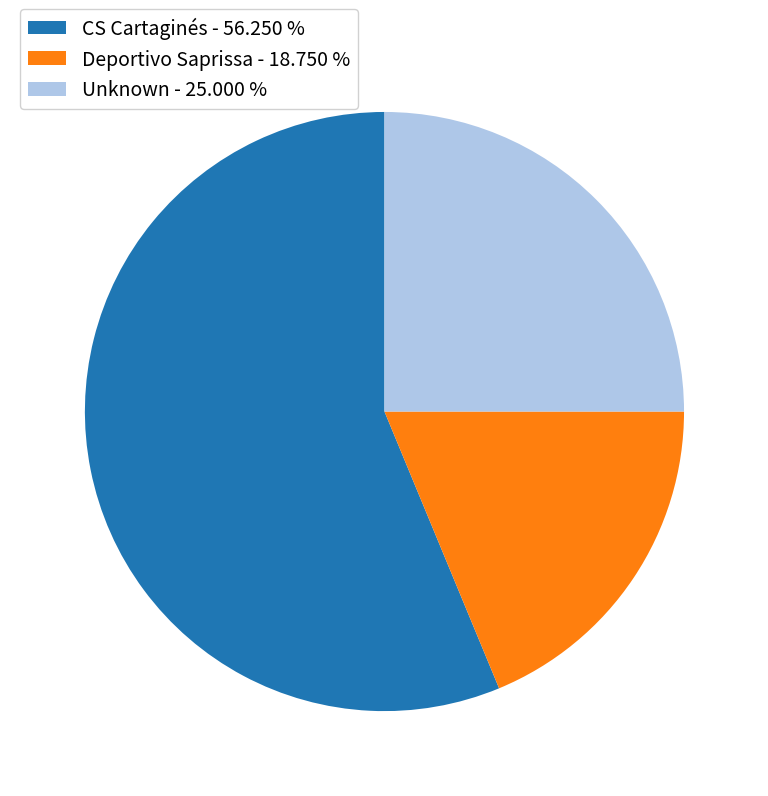

Which category has the smallest portion of the pie?

Deportivo Saprissa